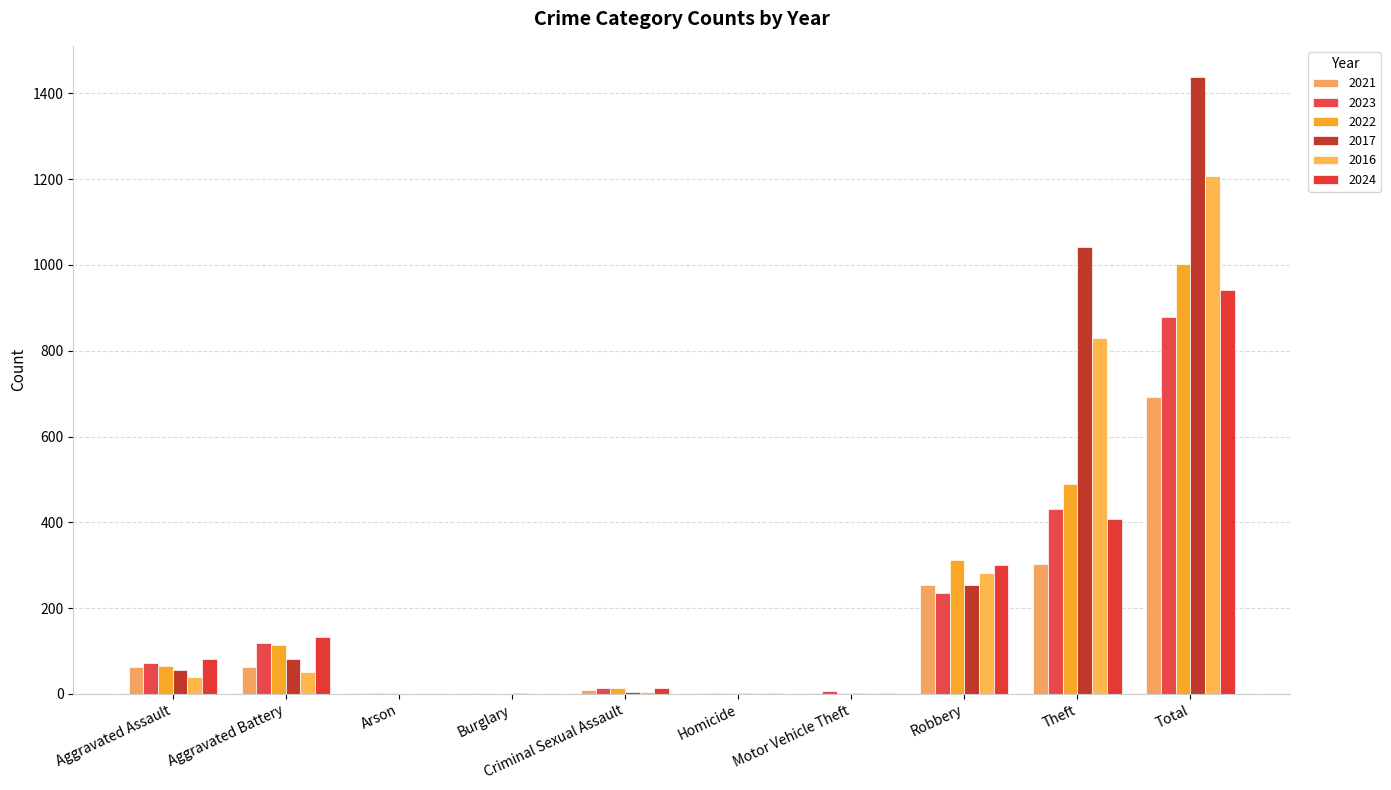

How many groups of bars are there?

10